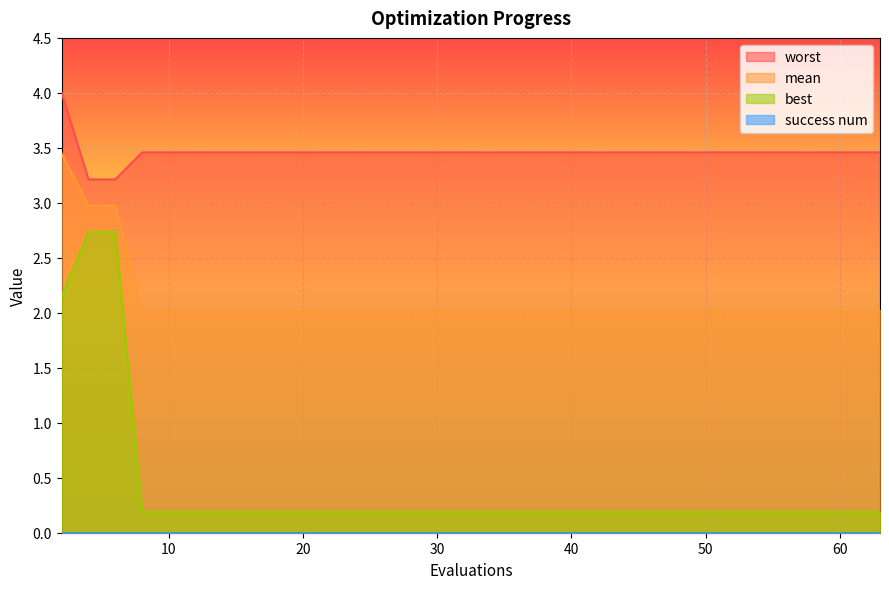

Read the best value at 10.

0.2